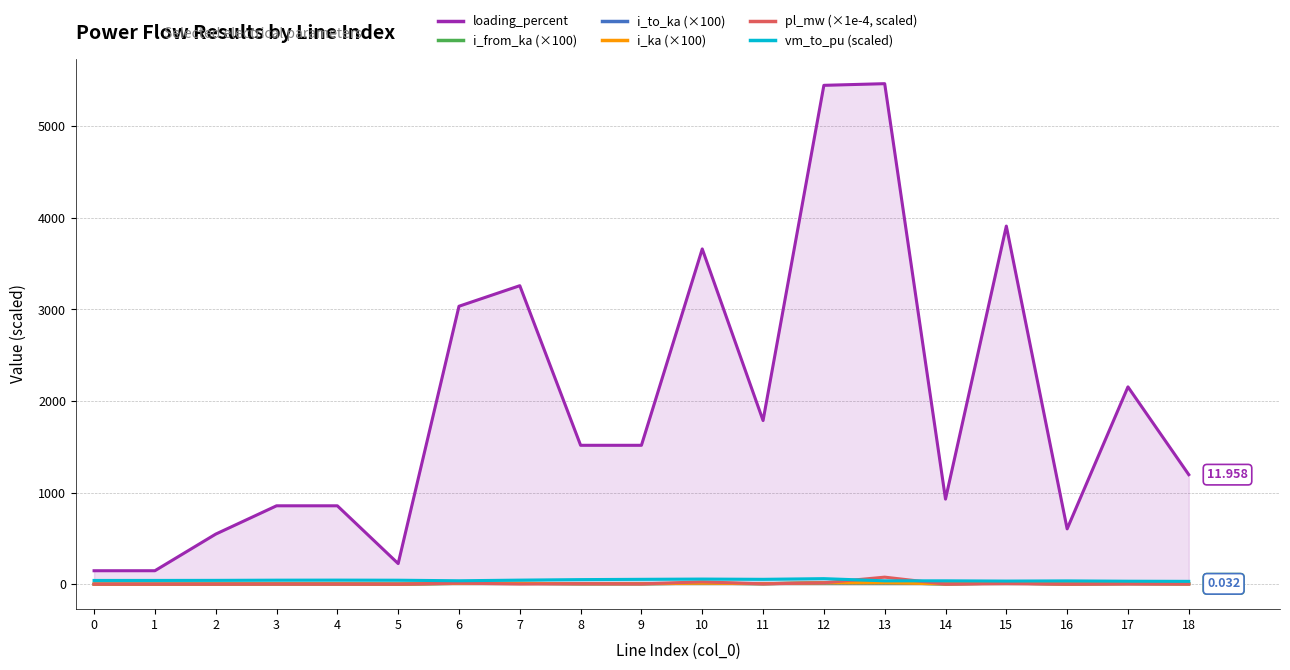

Reading right to left, extract all data points from this chart.

loading_percent: 18=1195.8	17=2154.5	16=603.7	15=3910.7	14=928.8	13=5466.1	12=5448.0	11=1786.9	10=3661.1	9=1516.4	8=1516.5	7=3259.7	6=3035.1	5=224.6	4=855.7	3=855.7	2=546.5	1=146.5	0=146.5
i_from_ka (×100): 18=3.2	17=5.8	16=1.6	15=10.6	14=2.5	13=14.8	12=14.7	11=4.8	10=9.9	9=4.1	8=4.1	7=8.8	6=8.2	5=0.6	4=2.3	3=2.3	2=1.5	1=0.4	0=0.4
i_to_ka (×100): 18=3.2	17=5.8	16=1.6	15=10.6	14=2.5	13=14.8	12=14.7	11=4.8	10=9.9	9=4.1	8=4.1	7=8.8	6=8.2	5=0.6	4=2.3	3=2.3	2=1.5	1=0.4	0=0.4
i_ka (×100): 18=3.2	17=5.8	16=1.6	15=10.6	14=2.5	13=14.8	12=14.7	11=4.8	10=9.9	9=4.1	8=4.1	7=8.8	6=8.2	5=0.6	4=2.3	3=2.3	2=1.5	1=0.4	0=0.4
pl_mw (×1e-4, scaled): 18=1.1	17=1.9	16=0.3	15=6.0	14=0.3	13=76.4	12=14.6	11=3.0	10=24.8	9=2.7	8=4.8	7=1.9	6=10.7	5=0.0	4=0.3	3=1.1	2=0.2	1=0.0	0=0.0
vm_to_pu (scaled): 18=30.5	17=32.1	16=35.5	15=33.5	14=36.3	13=36.1	12=60.0	11=52.6	10=55.4	9=52.6	8=49.5	7=43.9	6=36.9	5=42.9	4=44.1	3=43.4	2=41.2	1=40.5	0=40.3